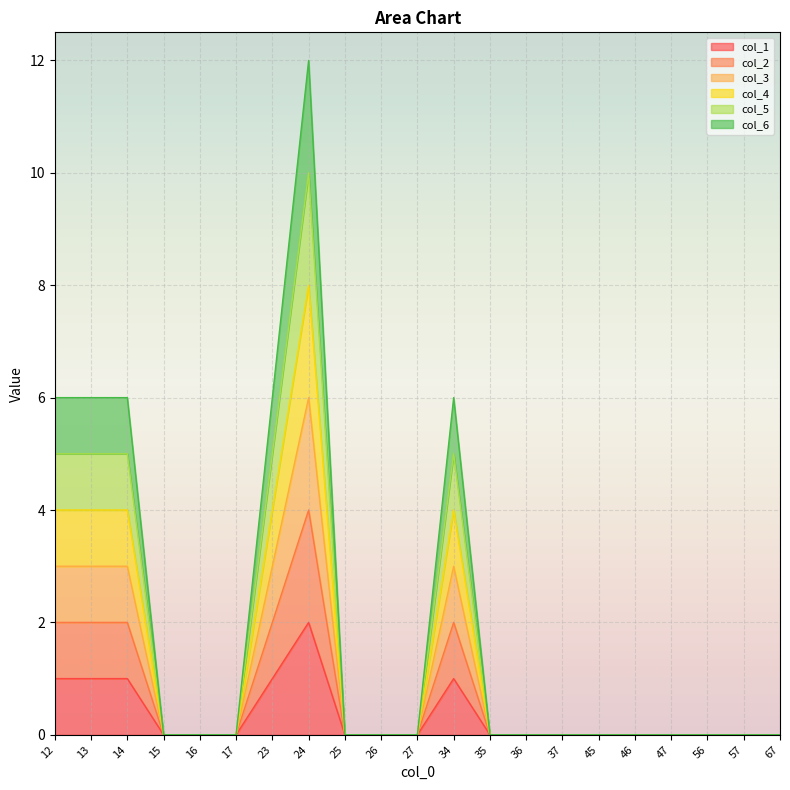

Which has a higher value, 34 or 15?

34